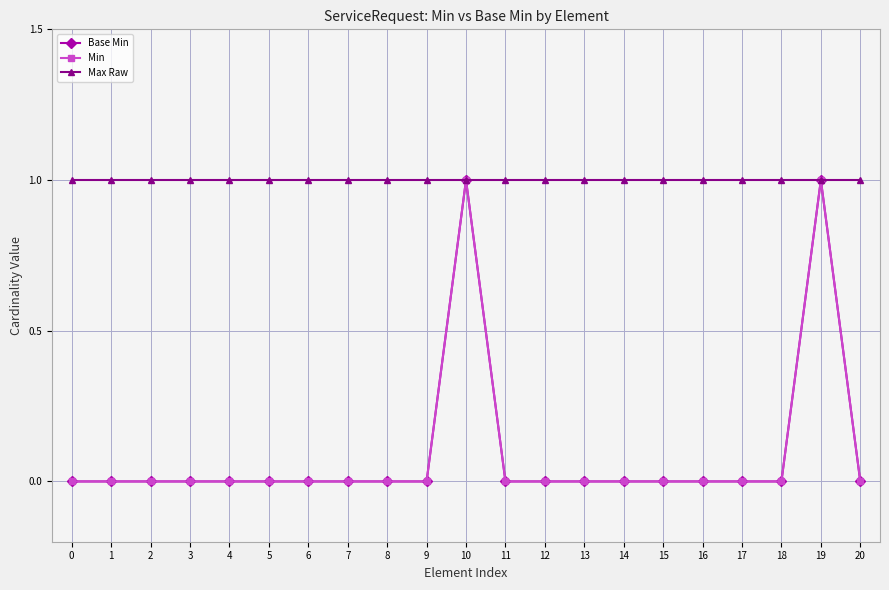

How many lines are shown in the chart?

3